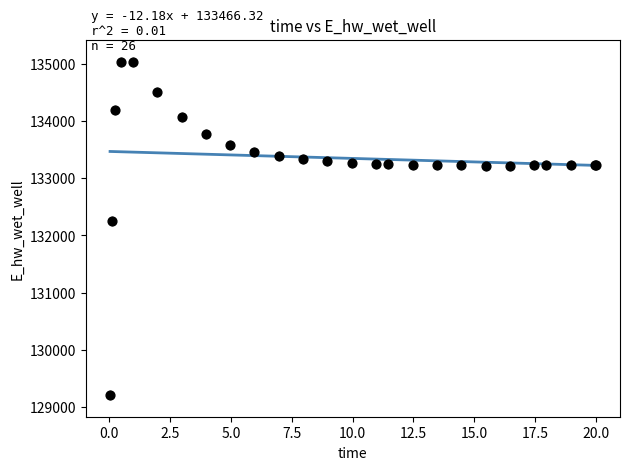

What Y value in the scatter plot is closest to 132127?

132254.2